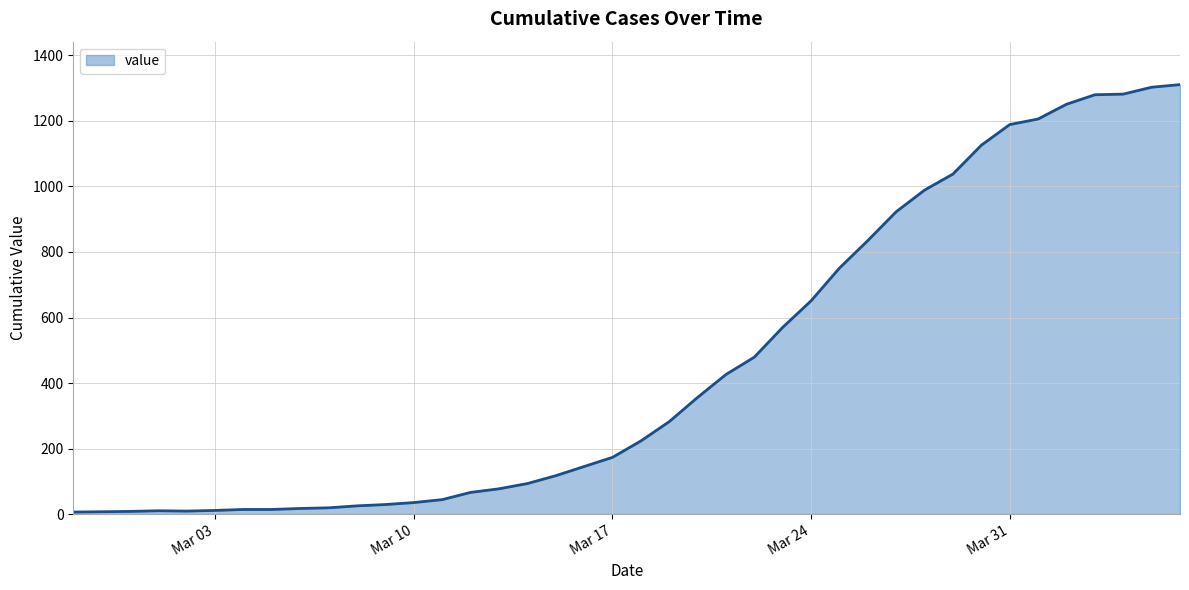

What is the difference between the maximum and minimum values?

1305